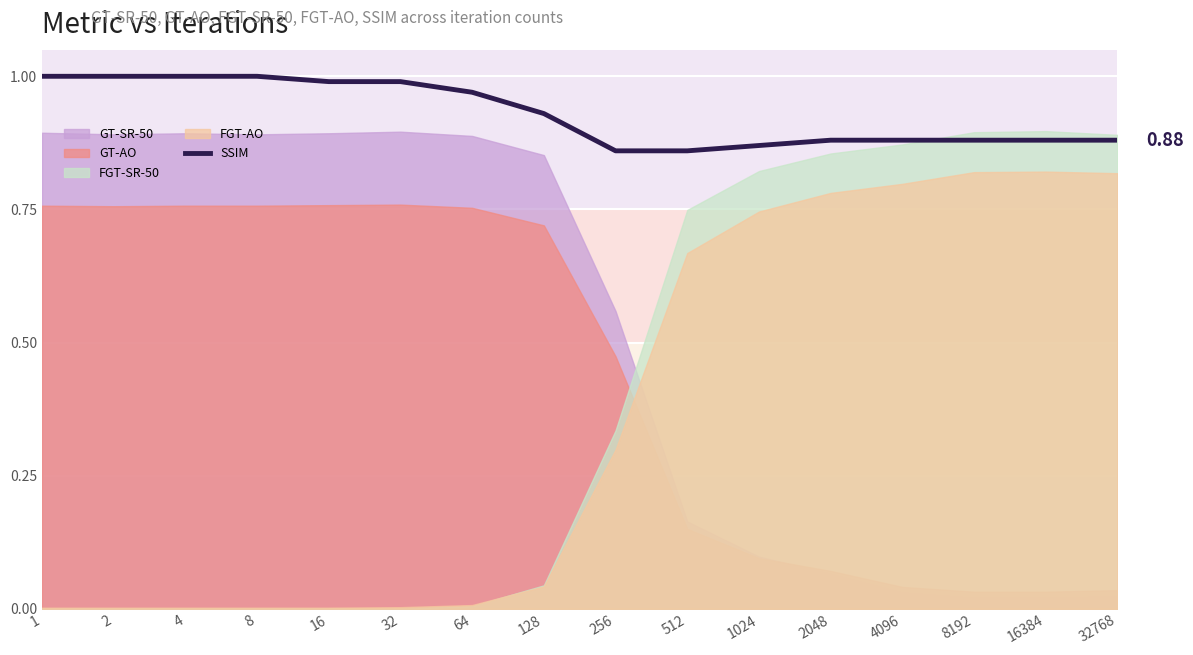

Where is the data nearest to the value 0?

256